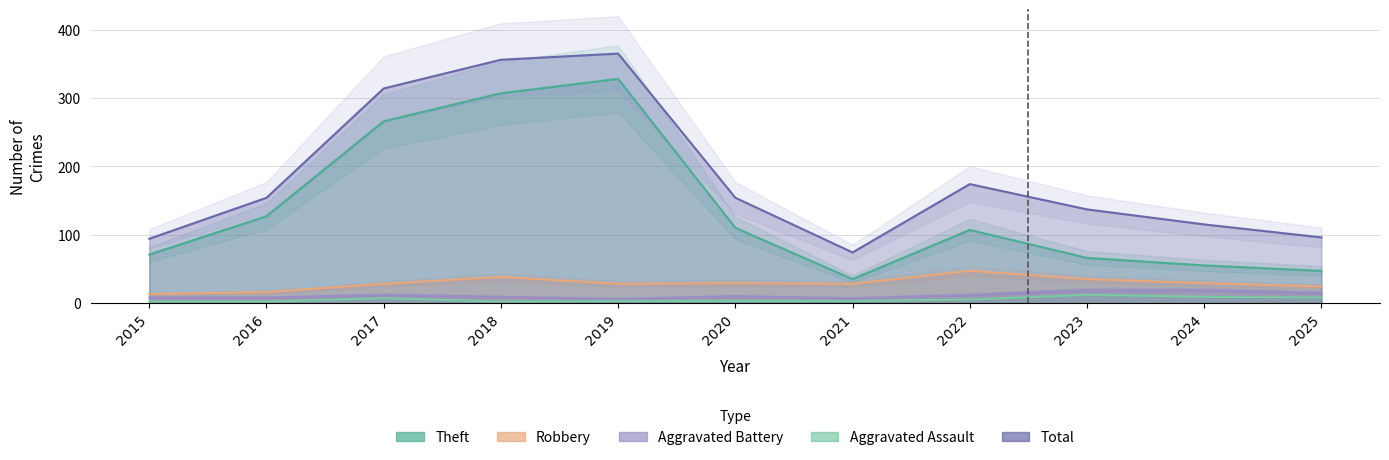

Between 2024 and 2021, which is larger?

2024